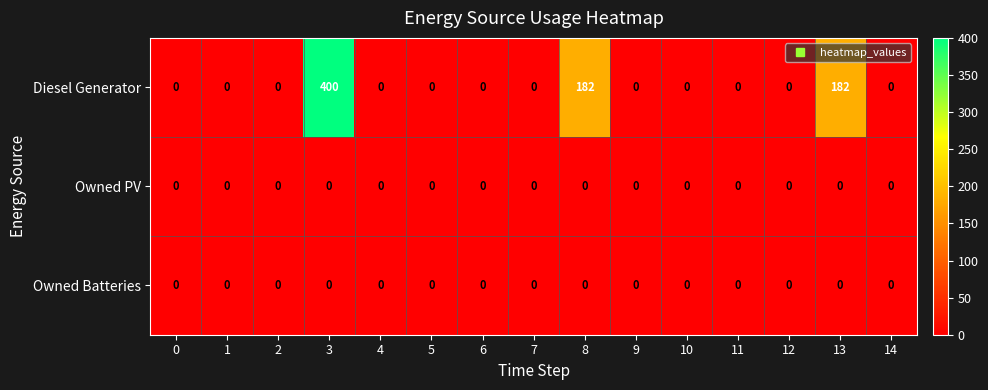

Which label corresponds to the largest value in the chart?

3